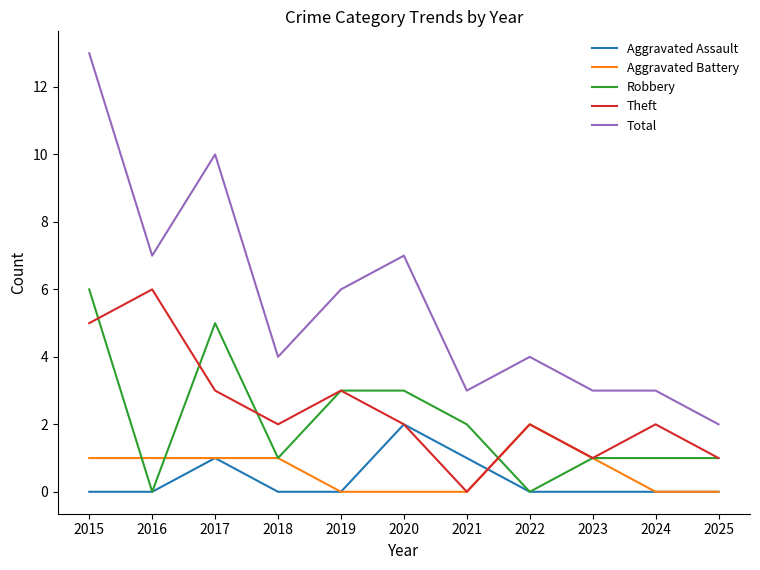

Reading right to left, what are all the values shown in this chart?

Aggravated Assault: 2025=0	2024=0	2023=0	2022=0	2021=1	2020=2	2019=0	2018=0	2017=1	2016=0	2015=0
Aggravated Battery: 2025=0	2024=0	2023=1	2022=2	2021=0	2020=0	2019=0	2018=1	2017=1	2016=1	2015=1
Robbery: 2025=1	2024=1	2023=1	2022=0	2021=2	2020=3	2019=3	2018=1	2017=5	2016=0	2015=6
Theft: 2025=1	2024=2	2023=1	2022=2	2021=0	2020=2	2019=3	2018=2	2017=3	2016=6	2015=5
Total: 2025=2	2024=3	2023=3	2022=4	2021=3	2020=7	2019=6	2018=4	2017=10	2016=7	2015=13